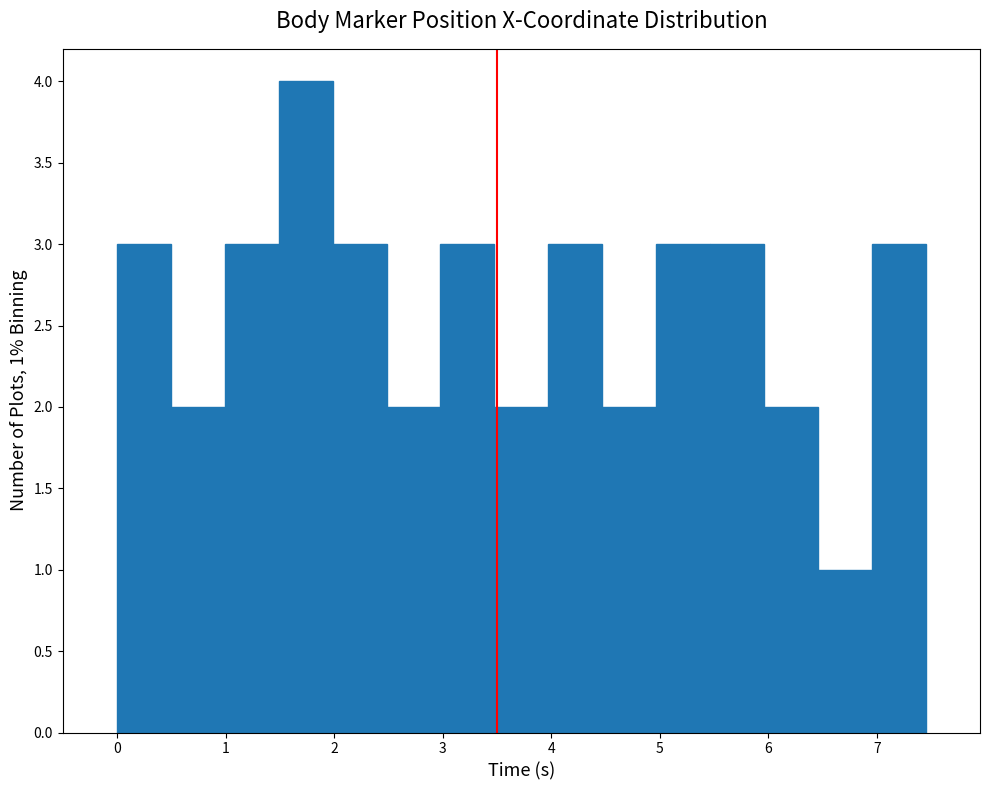

Which range on the x-axis has the tallest bar?

1.5 to 2.0